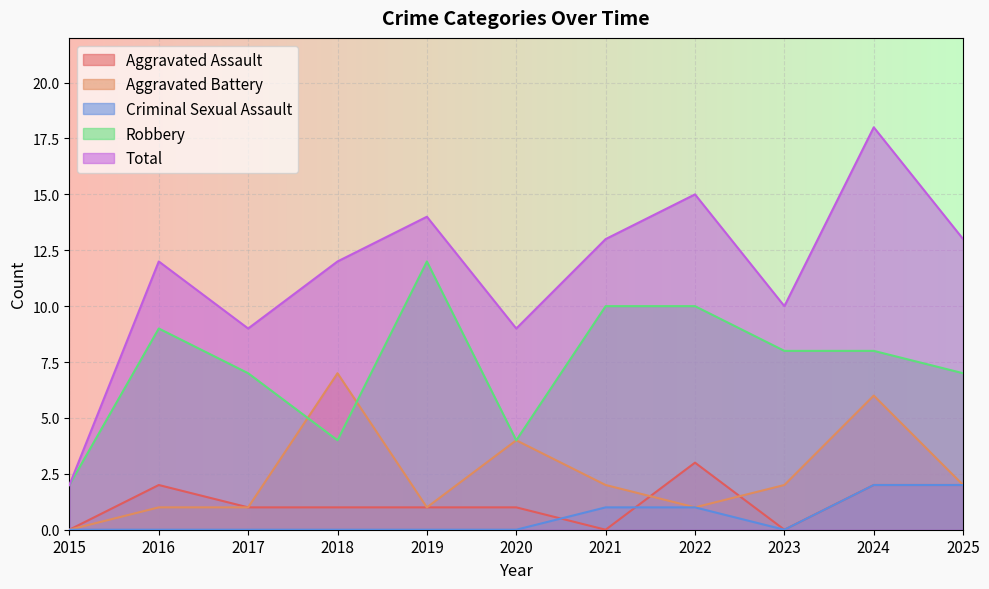

What is the average value of the Total series?

12